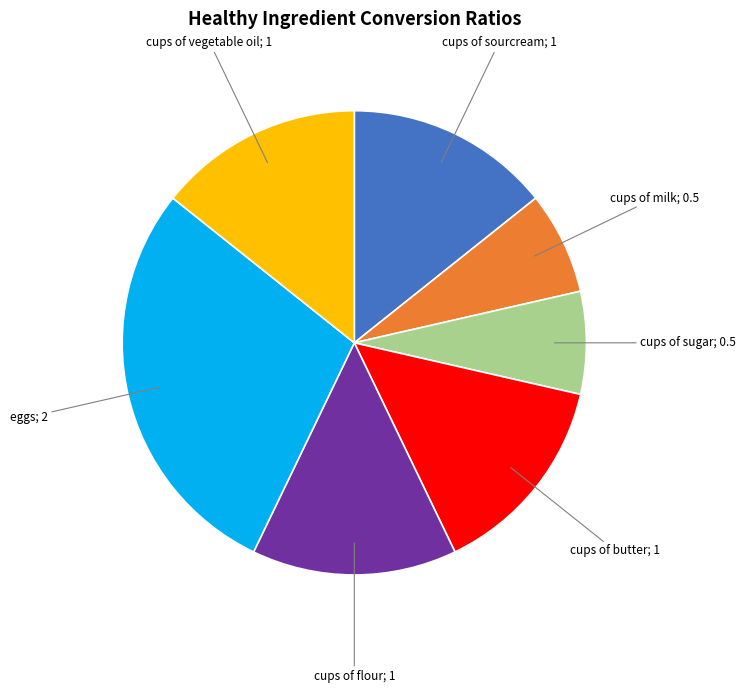

Is there any slice that represents more than half of the pie?

No